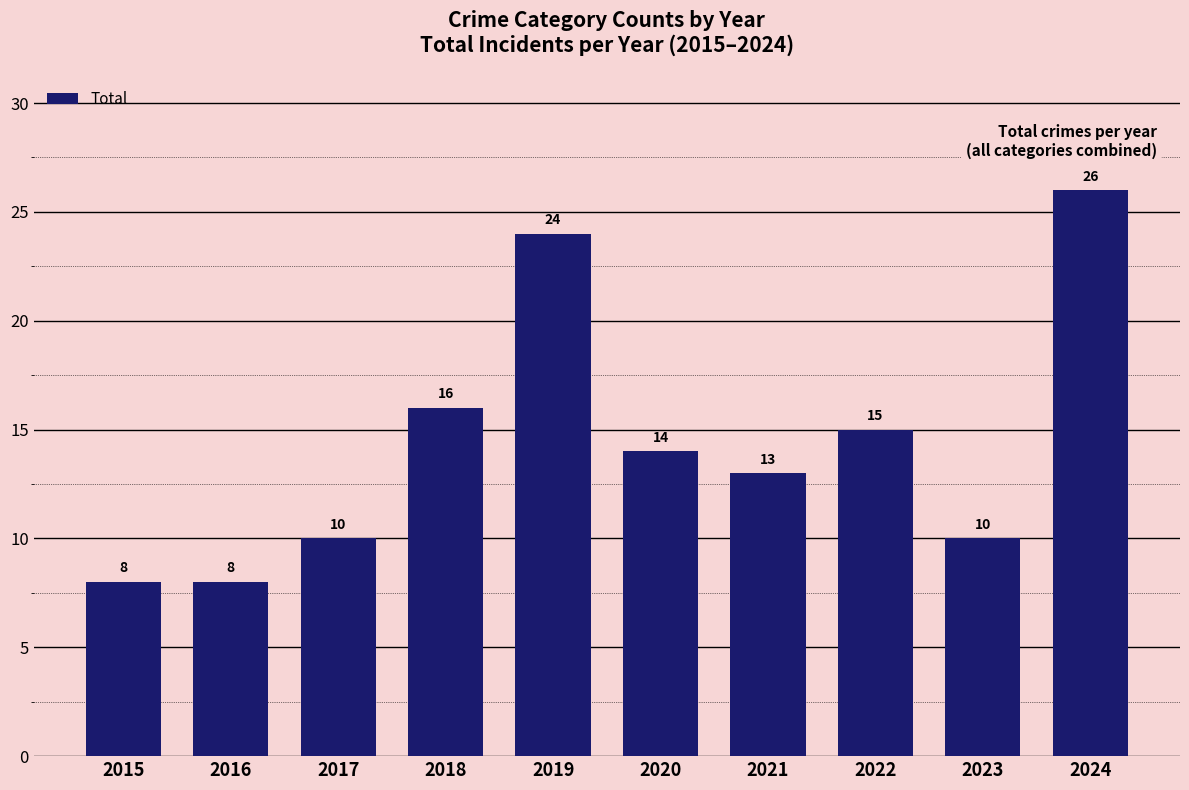

Reading left to right, list all the values displayed in this chart.

8	8	10	16	24	14	13	15	10	26